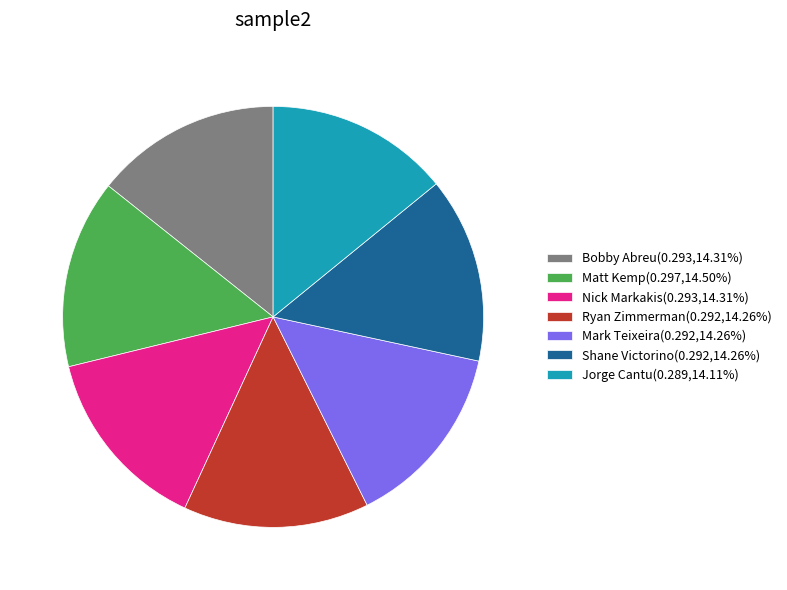

Combined, do Mark Teixeira(0.292,14.26%) and Bobby Abreu(0.293,14.31%) account for over 50%?

No